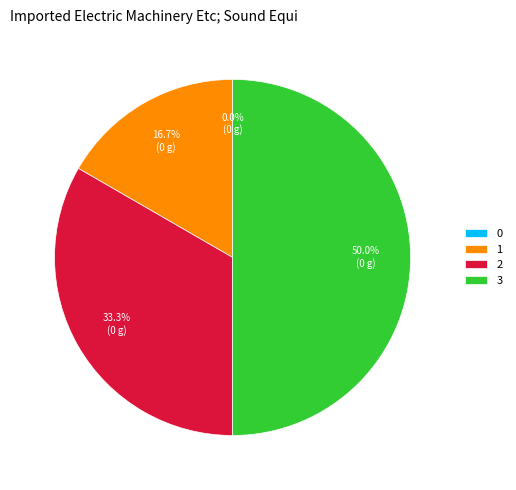

Rank the categories by value from lowest to highest.

0, 1, 2, 3